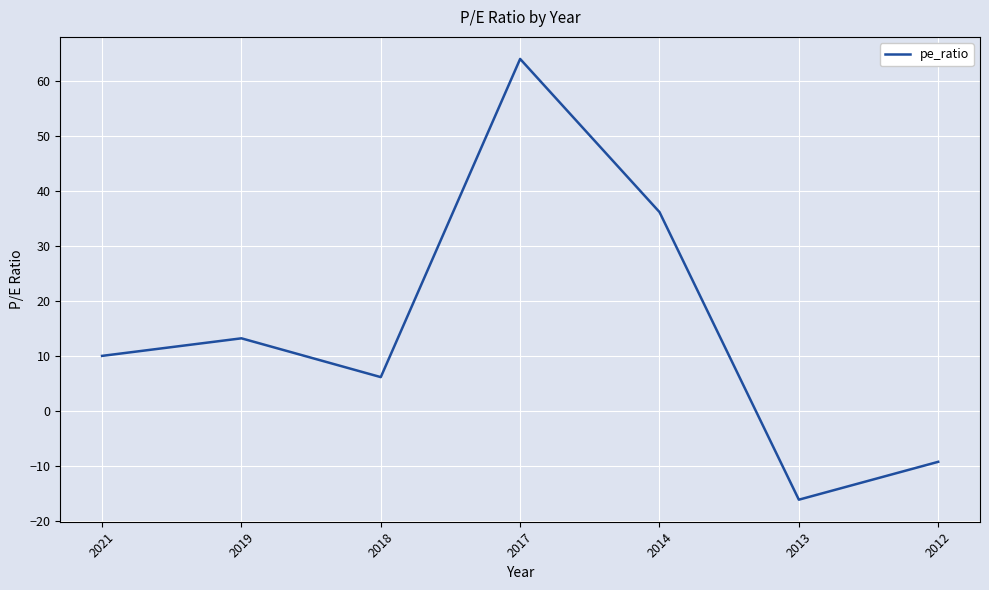

Rank the categories by value from lowest to highest.

2013, 2012, 2018, 2021, 2019, 2014, 2017